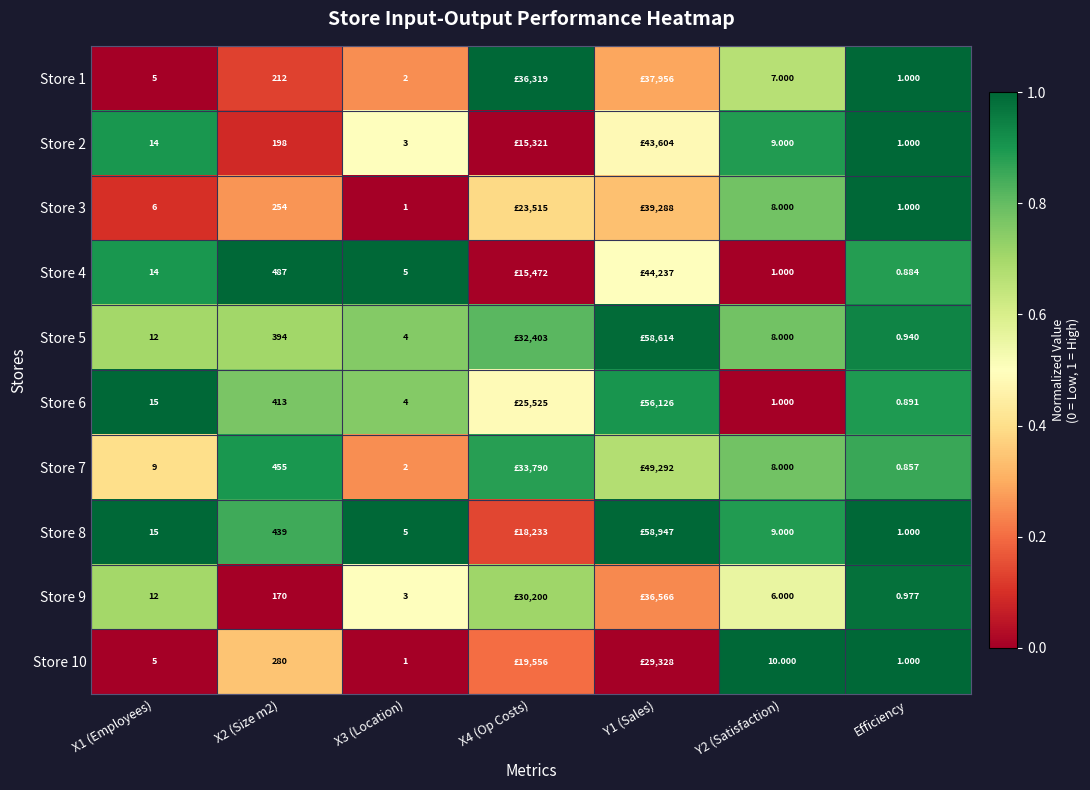

At how many categories does at least one series exceed 0?

7